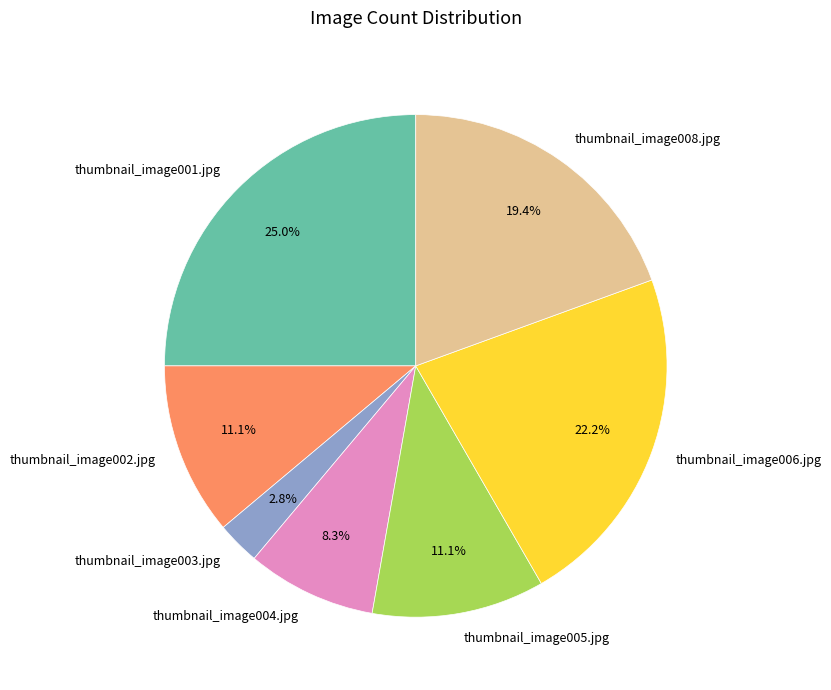

True or false: thumbnail_image001.jpg accounts for 12% of the total.

False